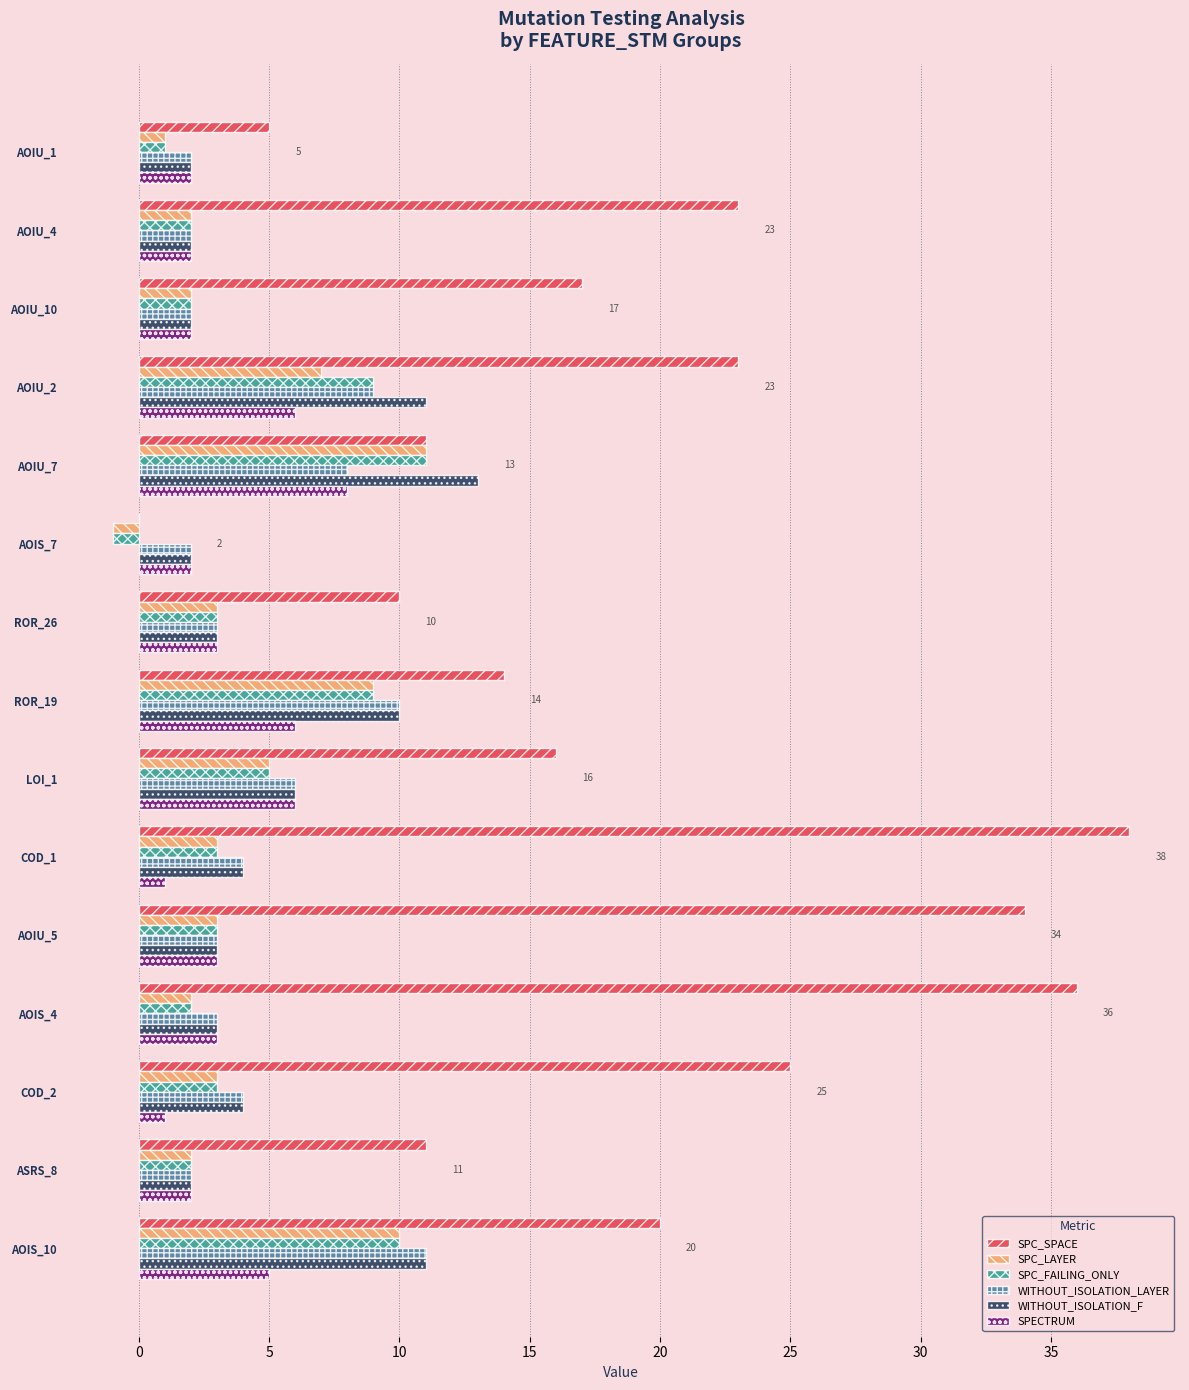

Which series has the largest total across all categories?

SPC_SPACE